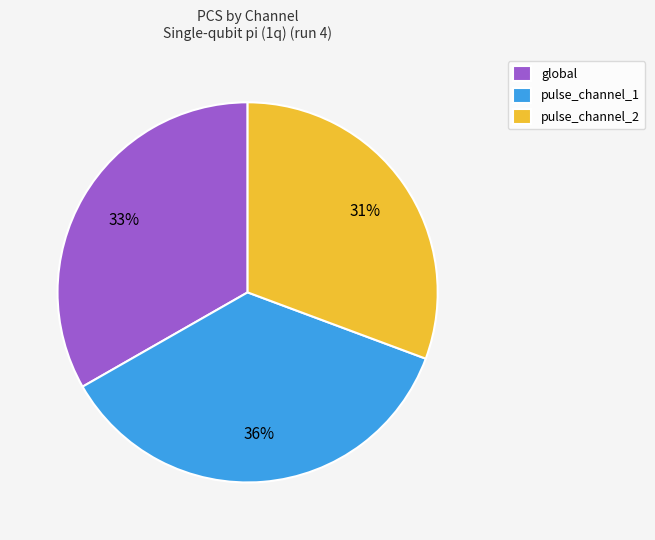

Do pulse_channel_1 and global together represent more than half of the pie?

Yes